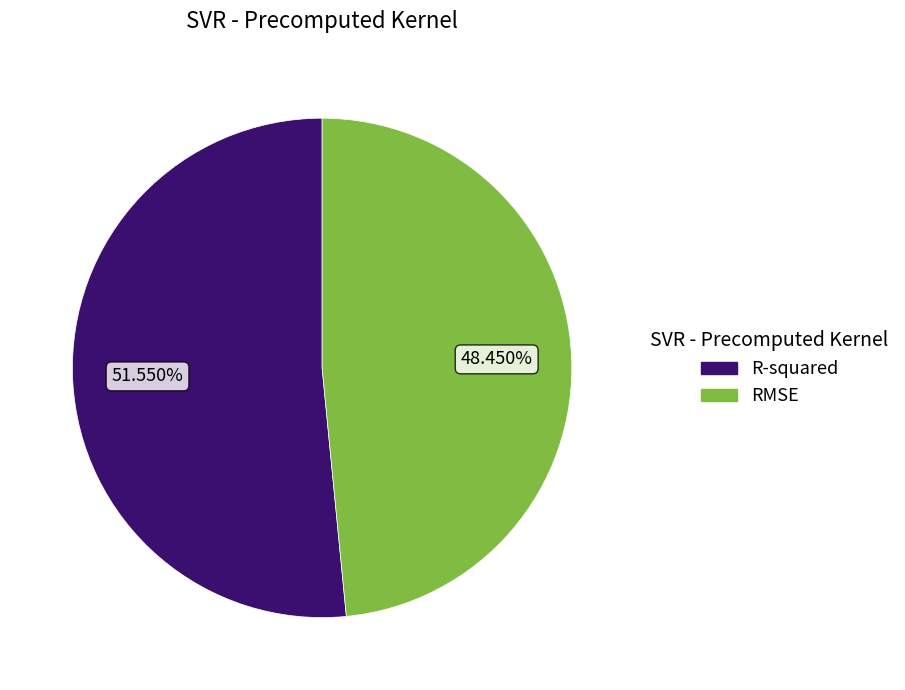

Is R-squared the majority of the pie?

Yes